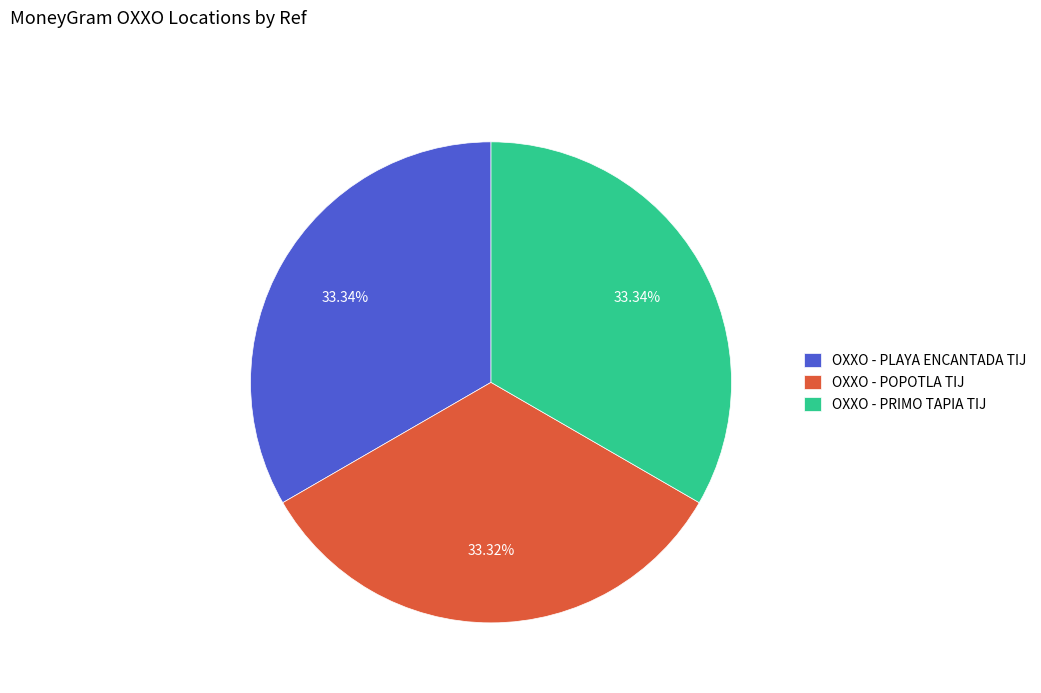

What is the ratio of the value at OXXO - POPOTLA TIJ to the value at OXXO - PRIMO TAPIA TIJ?

1.0